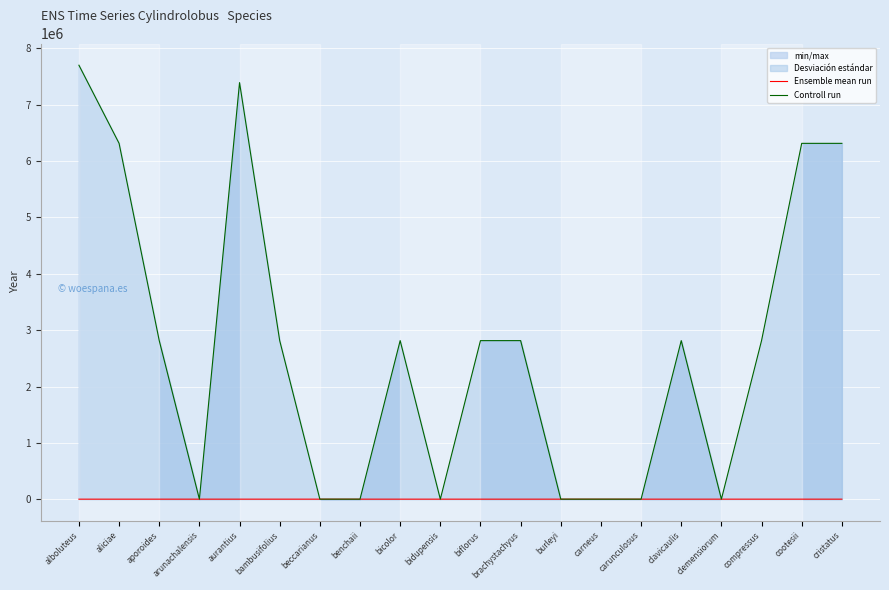

What is the difference between the Controll run values at clemensiorum and compressus?

2813594